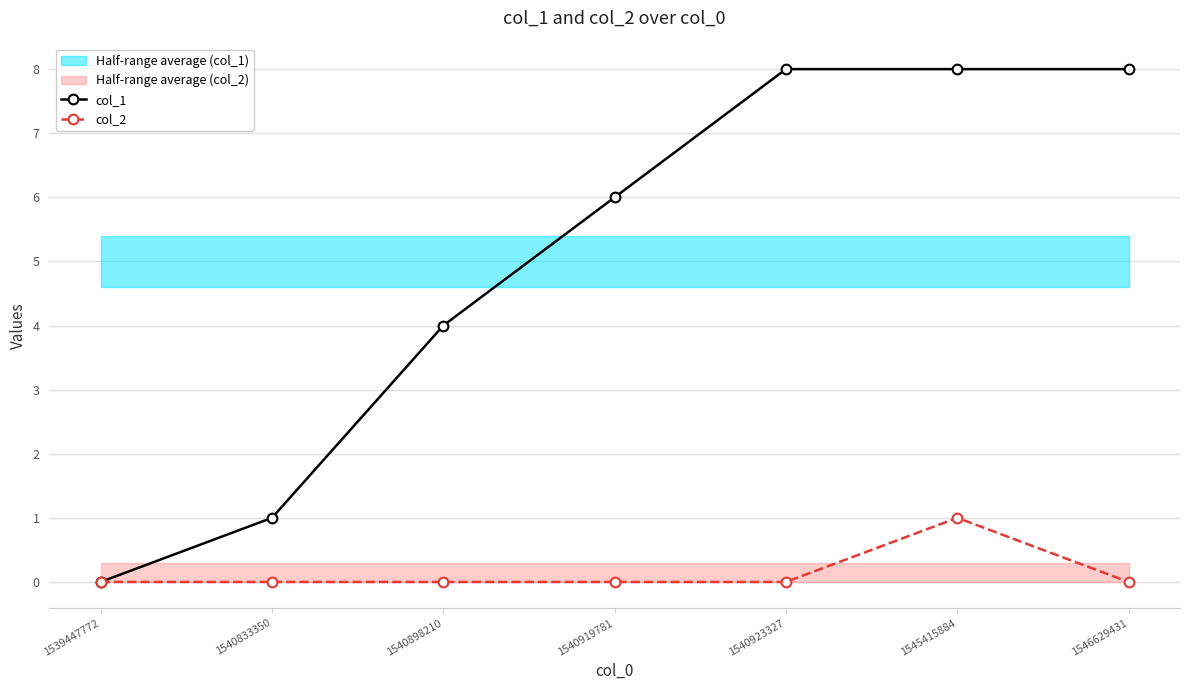

List the series in order of their overall mean, lowest first.

col_2, col_1